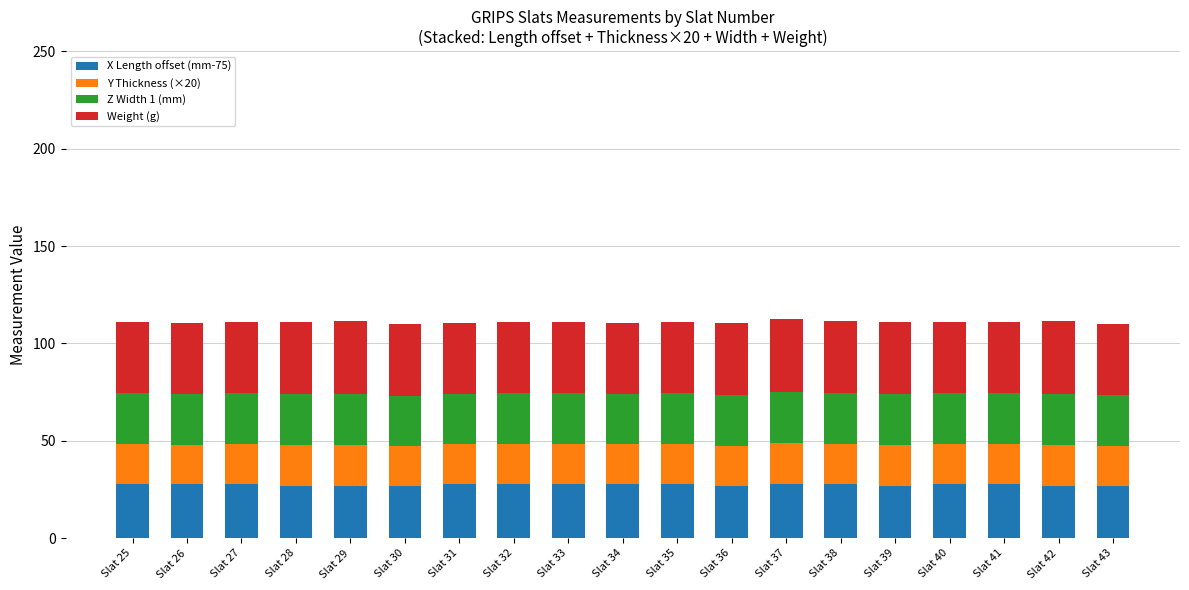

What is the total value across all series at Slat 40?

110.9